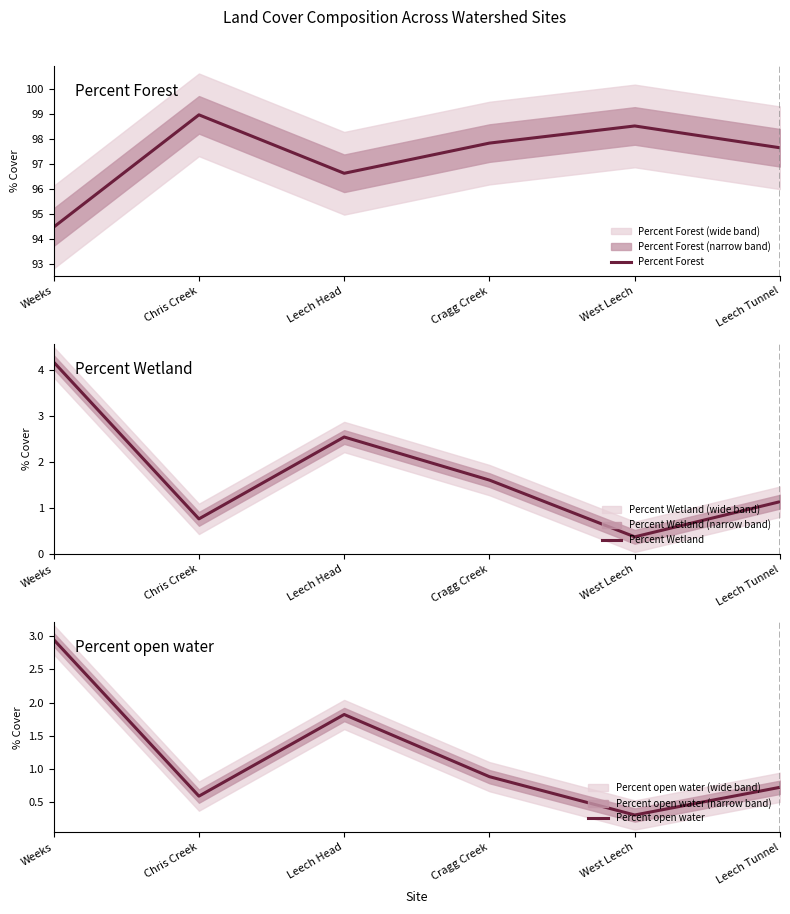

What is the label of the 6th point from the right?

Weeks